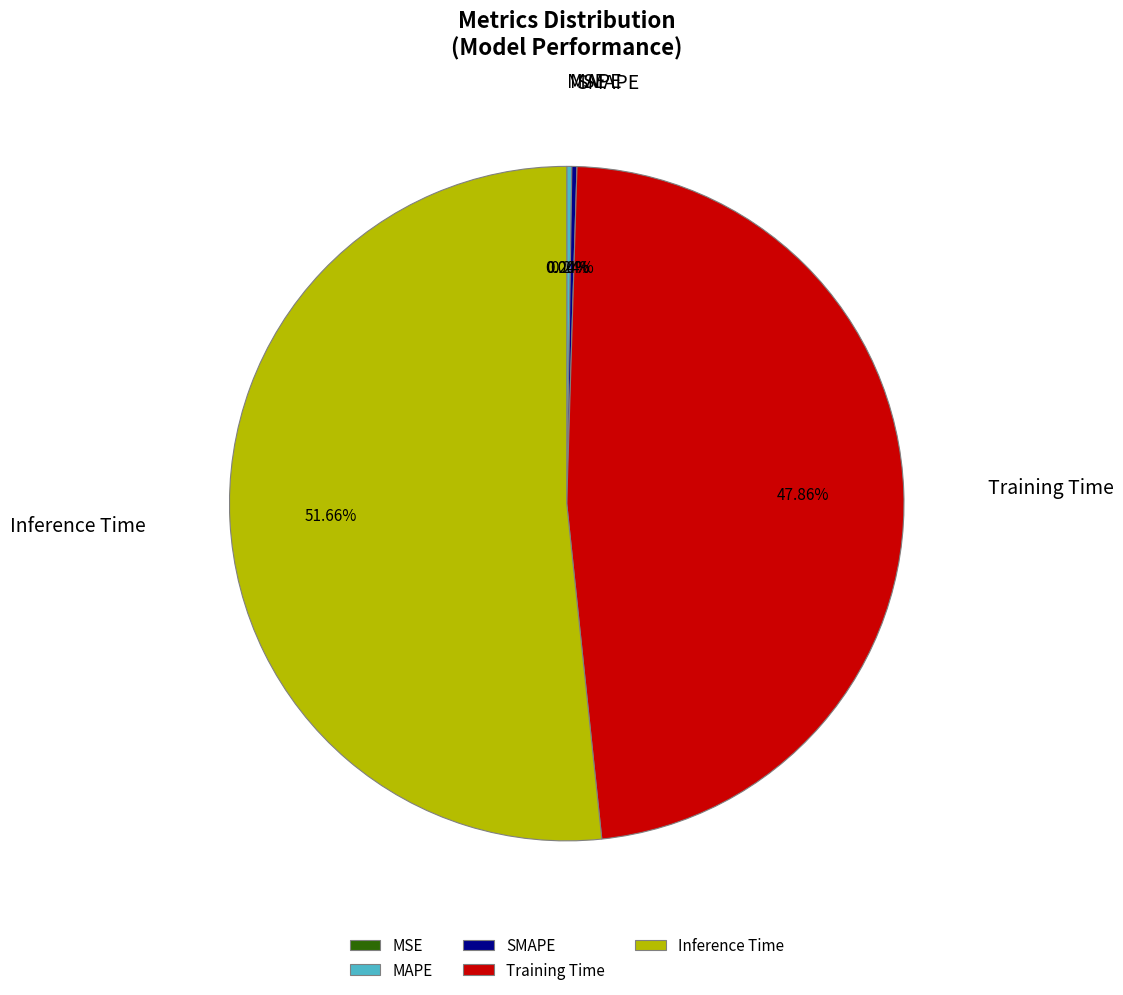

Rank the categories by value from highest to lowest.

Inference Time, Training Time, SMAPE, MAPE, MSE